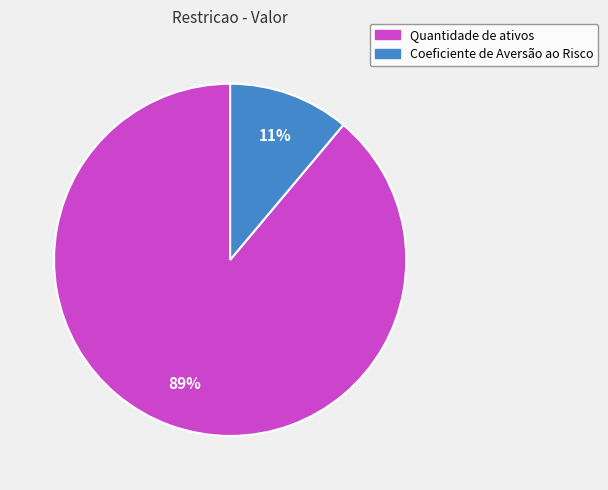

To the nearest percent, what percentage of the pie is Quantidade de ativos?

89%